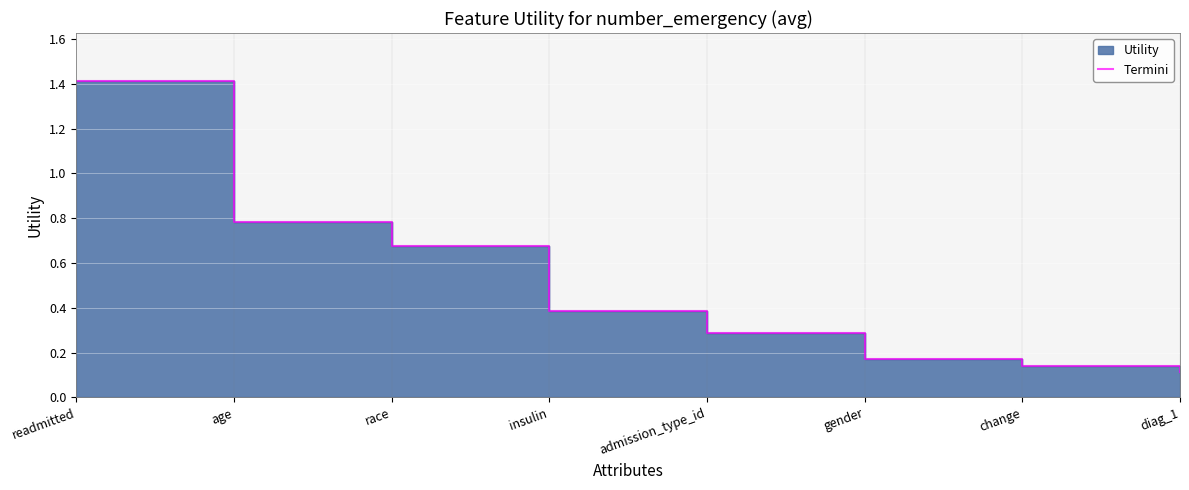

Rank the categories by value from lowest to highest.

diag_1, change, gender, admission_type_id, insulin, race, age, readmitted